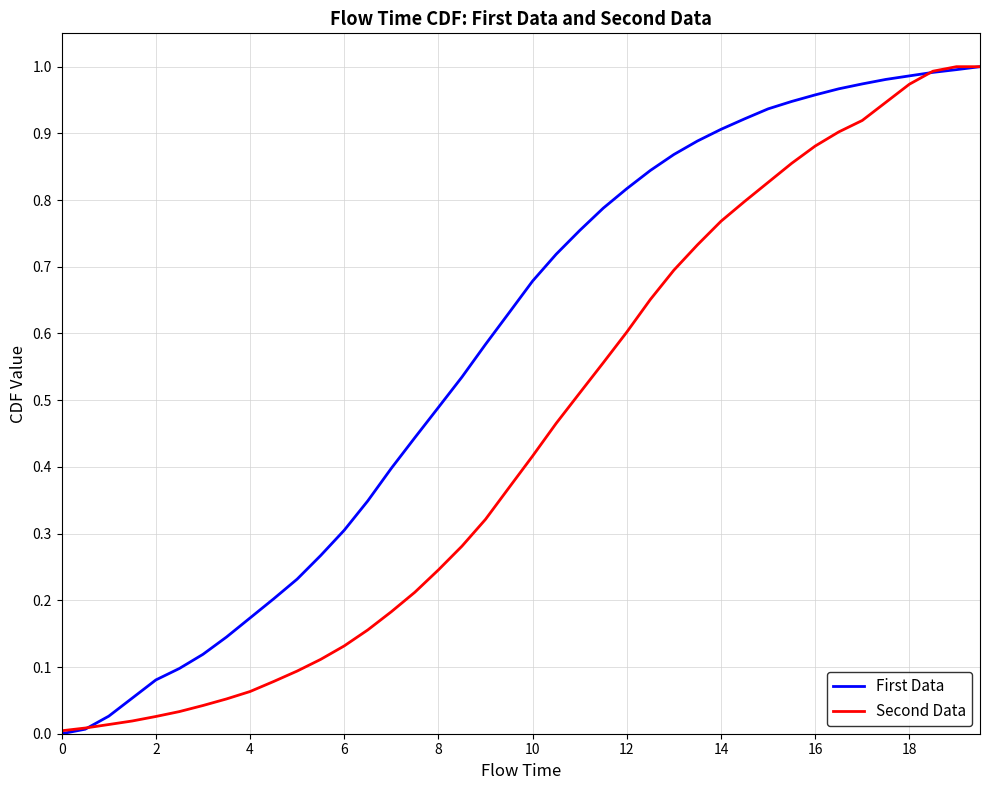

List the series in order of their overall mean, lowest first.

Second Data, First Data